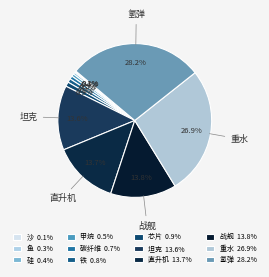

What is the ratio of the value at 铁 to the value at 鱼?

3.0